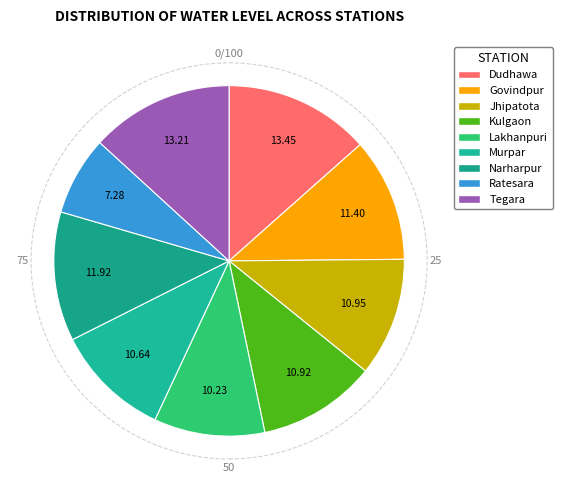

Is there a majority slice in this chart?

No